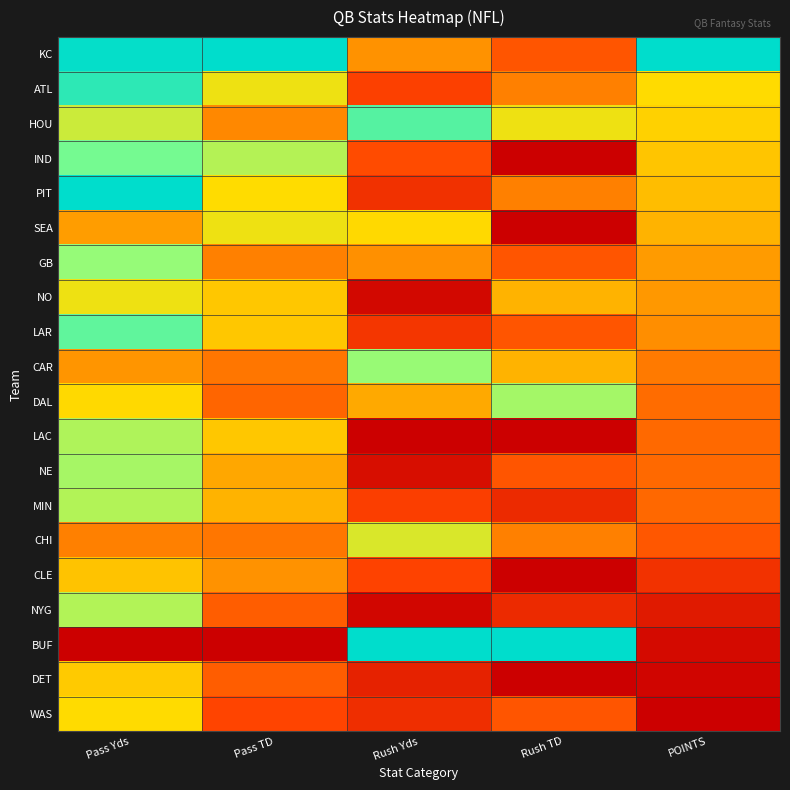

Which category has the highest value across all series?

Pass TD